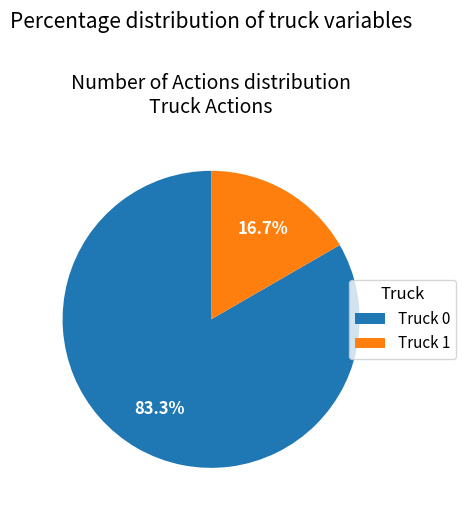

What is the ratio of the value at Truck 0 to the value at Truck 1?

5.0